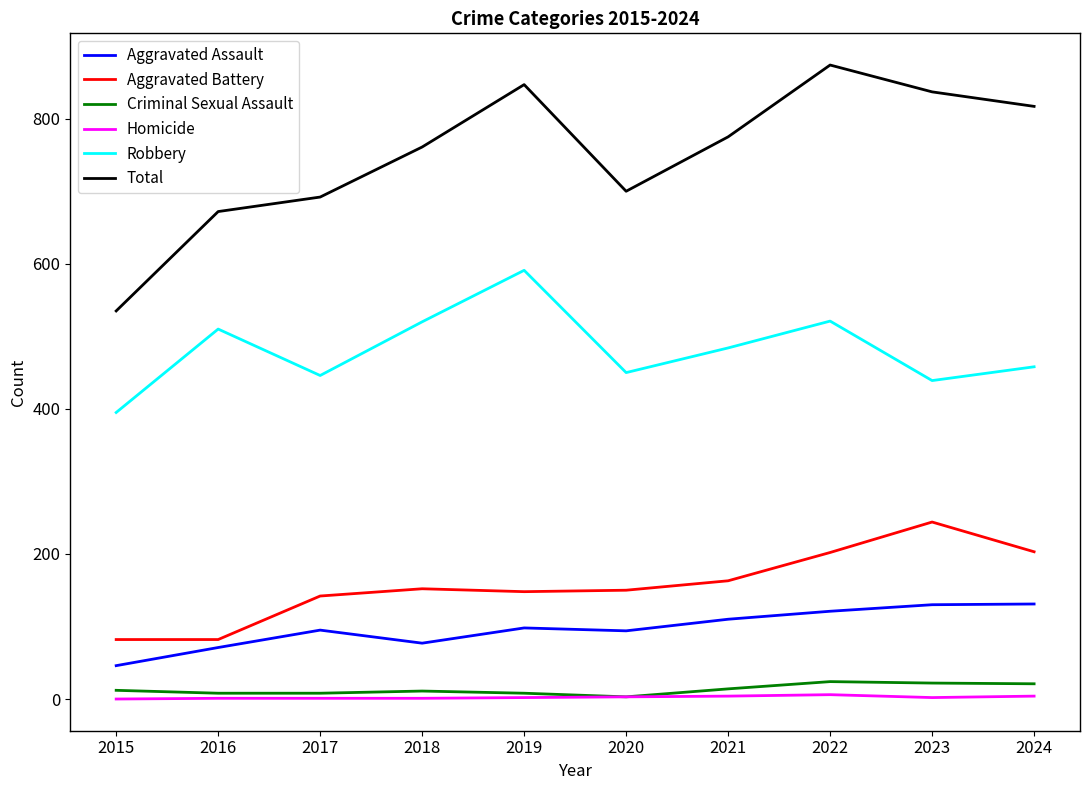

True or false: Total and Aggravated Battery intersect in this chart.

False